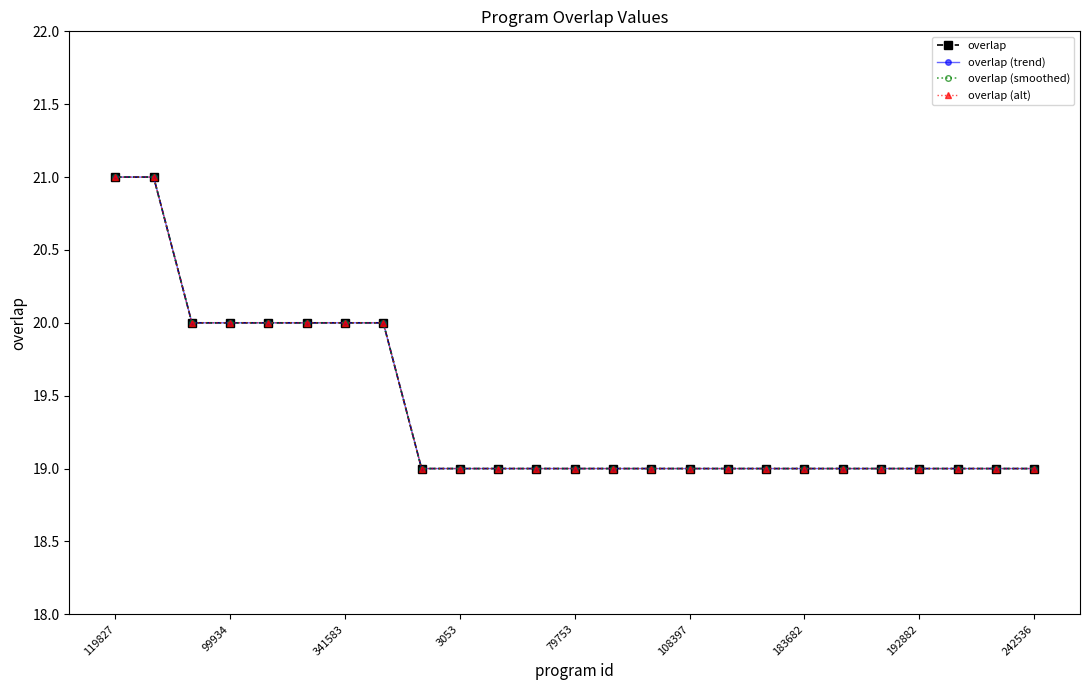

True or false: overlap (alt) and overlap (trend) intersect in this chart.

False